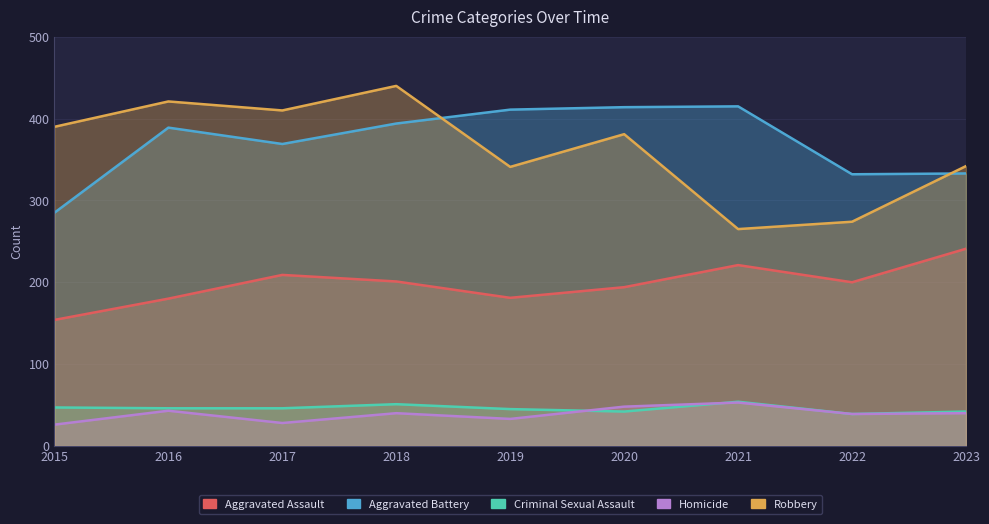

What value does the Criminal Sexual Assault series have at 2021, to the nearest 5?

55